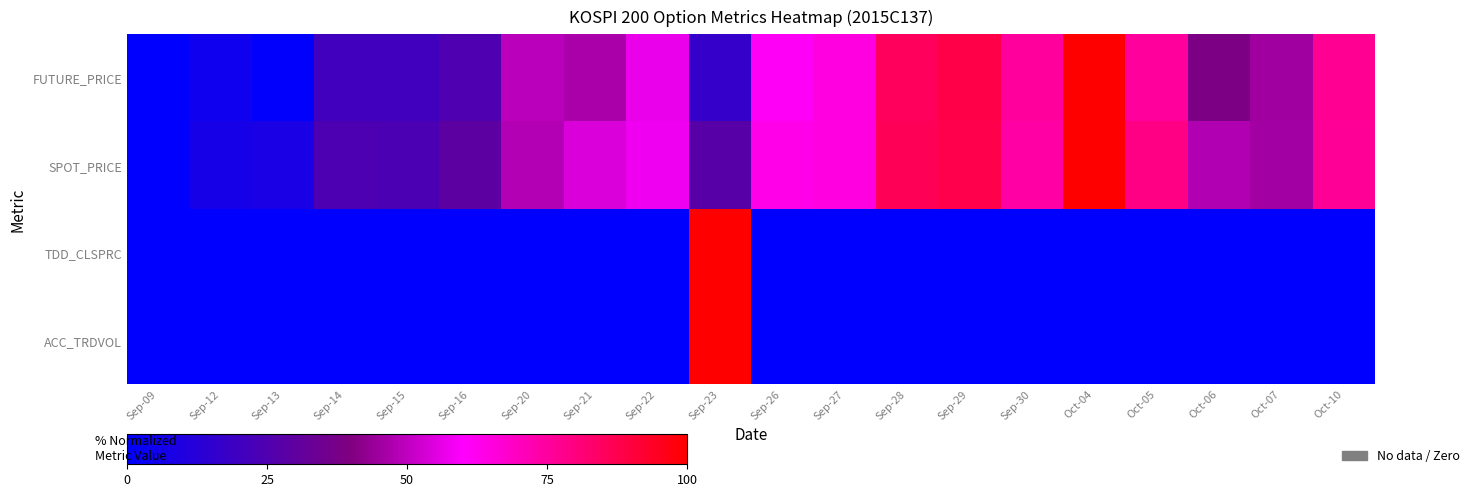

Which series has the largest total across all categories?

SPOT_PRICE